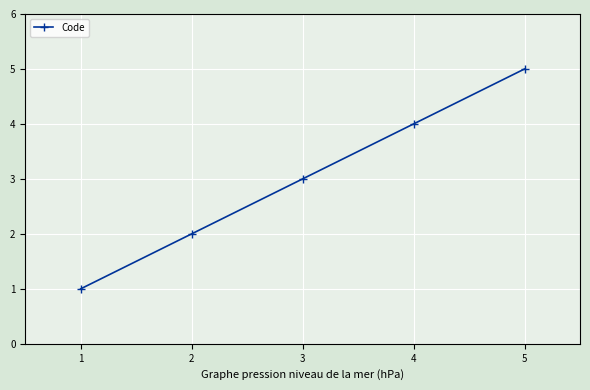

How many lines are shown in the chart?

1